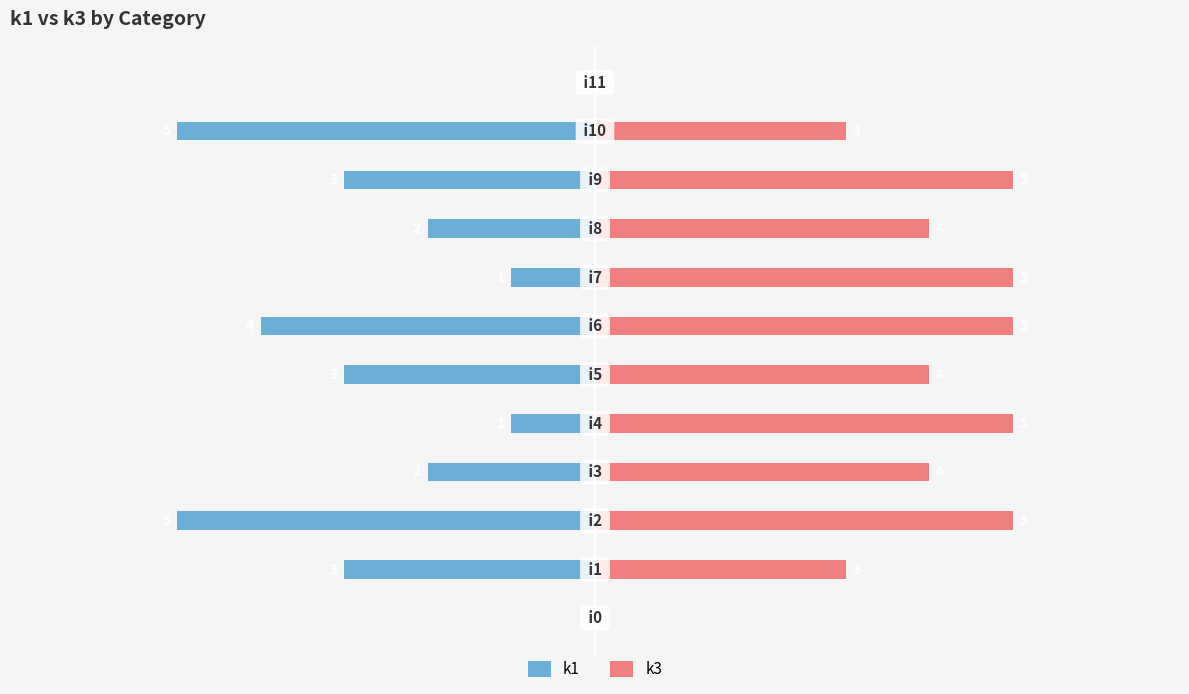

How many data points in k3 are above 4?

5